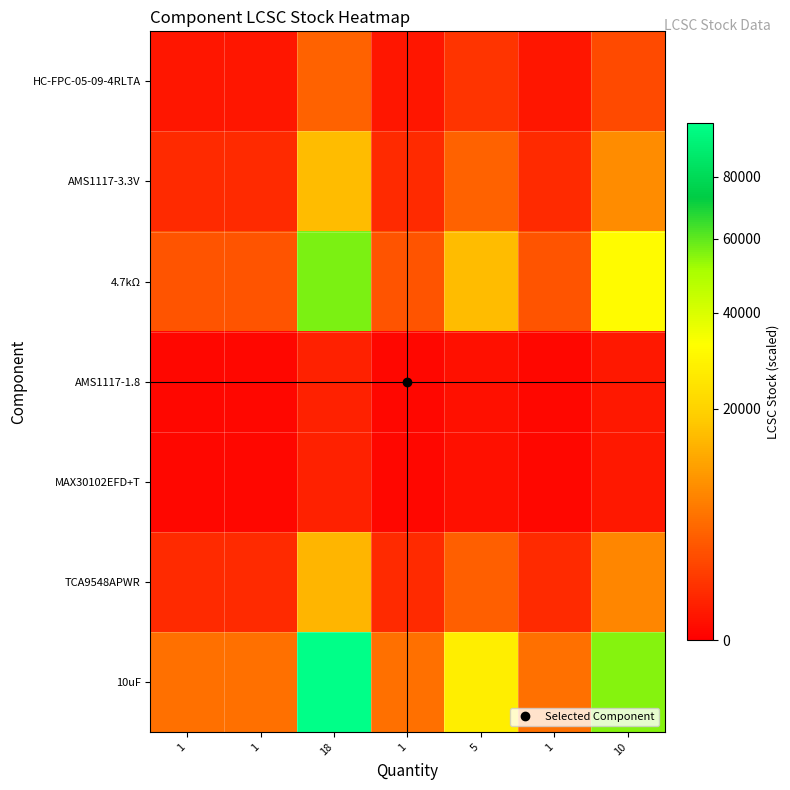

Rank the series at 5 from highest to lowest value.

10uF, 4.7kΩ, AMS1117-3.3V, TCA9548APWR, HC-FPC-05-09-4RLTA, AMS1117-1.8, MAX30102EFD+T